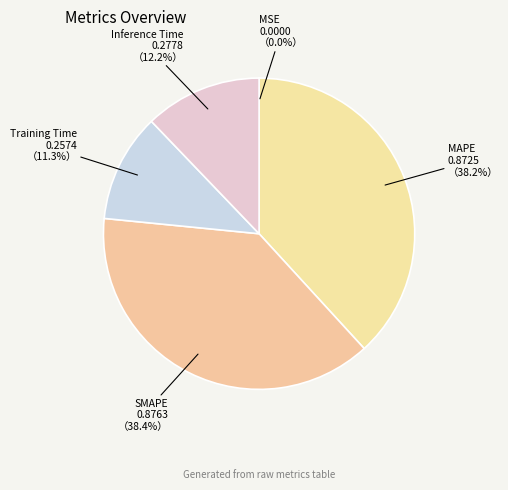

To the nearest percent, what is the combined percentage of SMAPE and MAPE?

77%